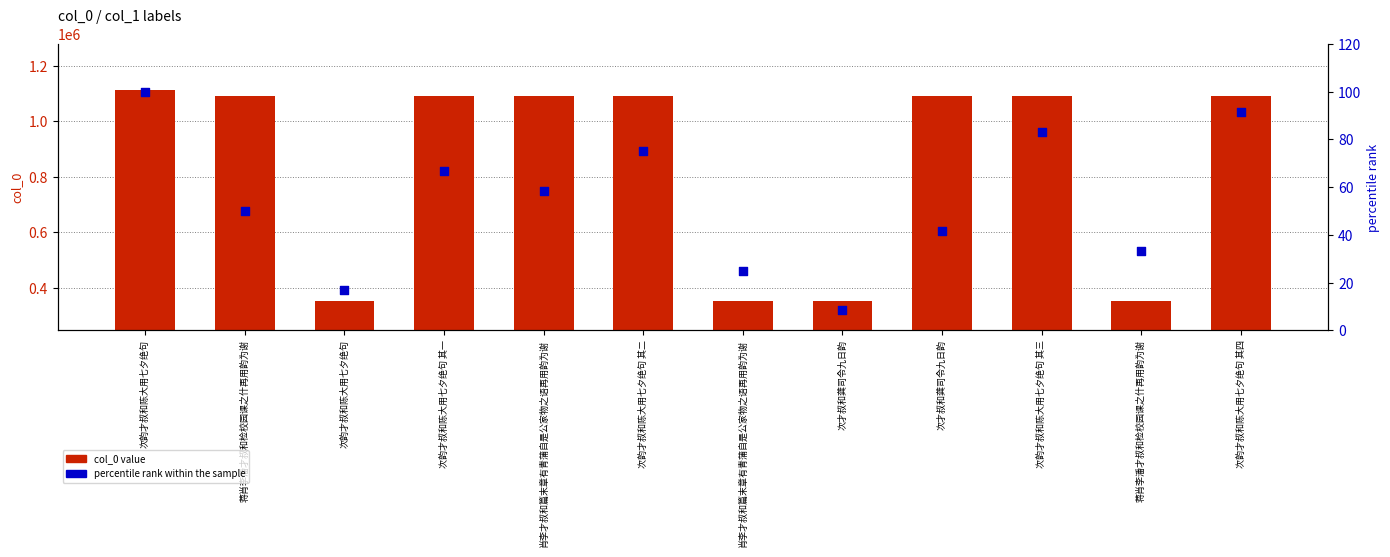

What is the total value across all series at 次韵才叔和陈大用七夕绝句 其四?

1090159.7